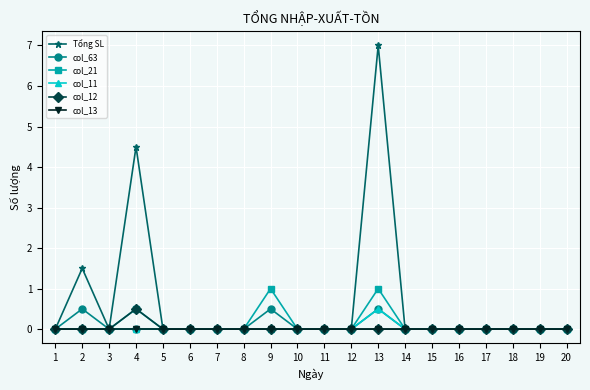

Is it true that col_12 equals 0.0 at 11?

True